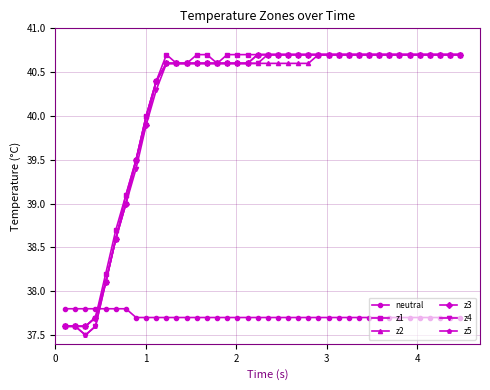

How many times do z3 and neutral cross each other?

1